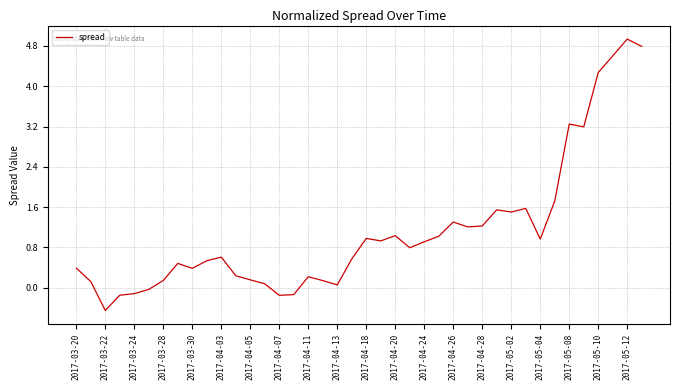

How many categories are shown in the chart?

40